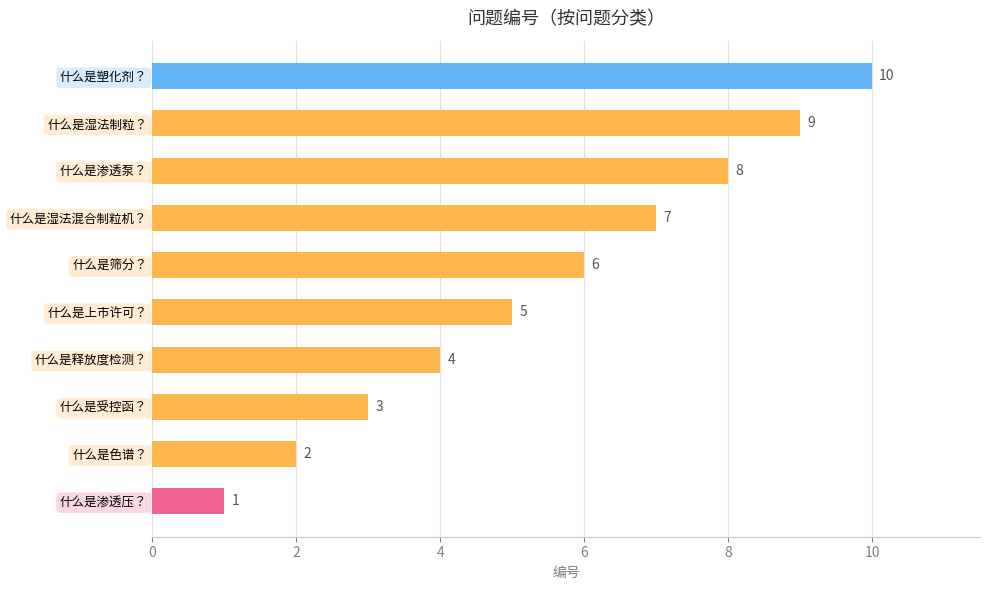

The value at 什么是色谱？ is 2. True or false?

True